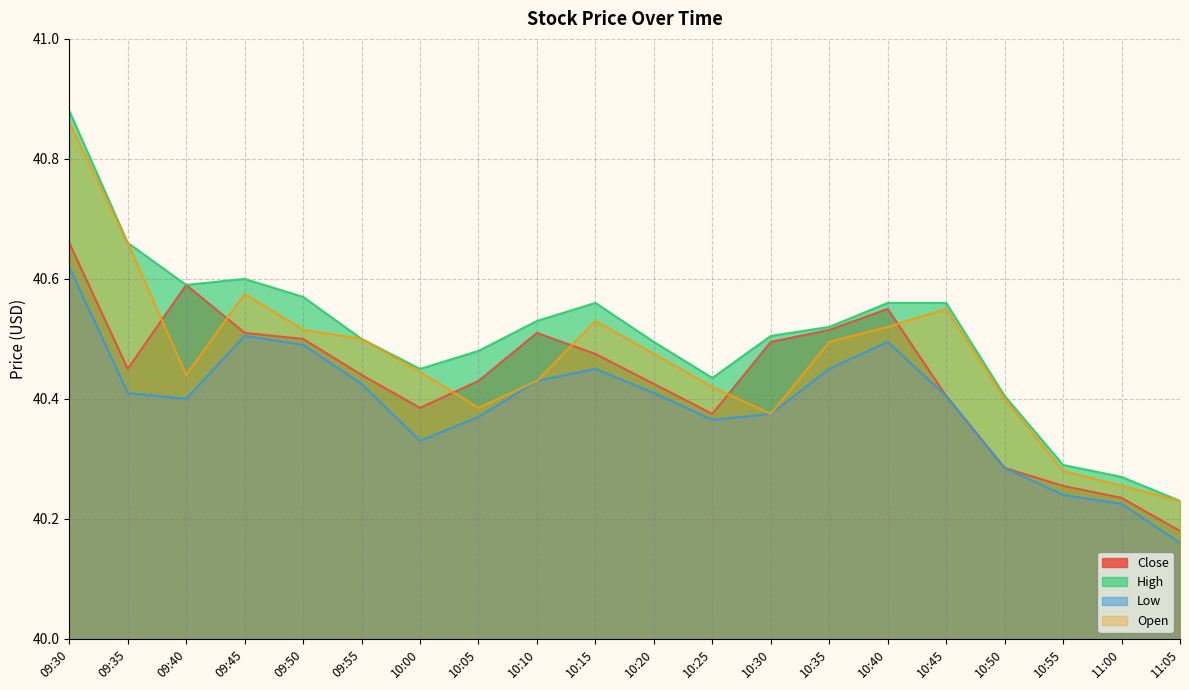

At which category is the sum across all series the highest?

09:30